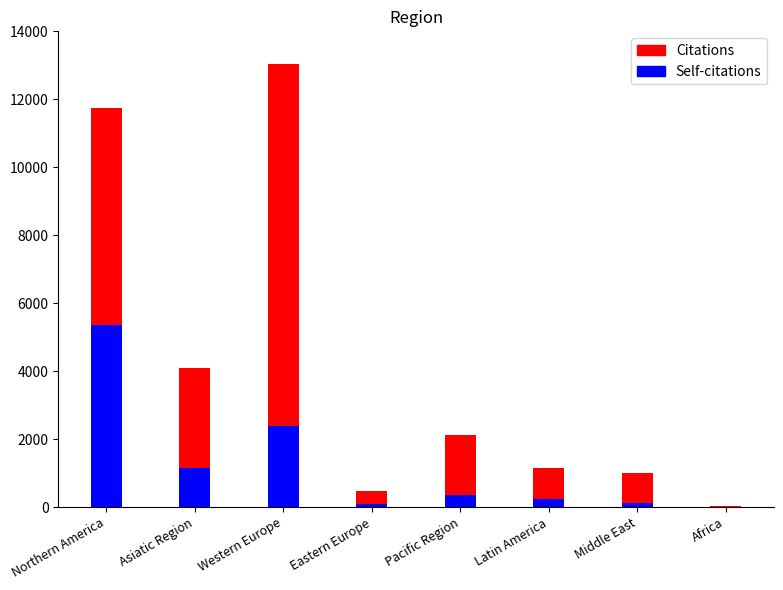

How many values in the Citations series exceed 2114?

3